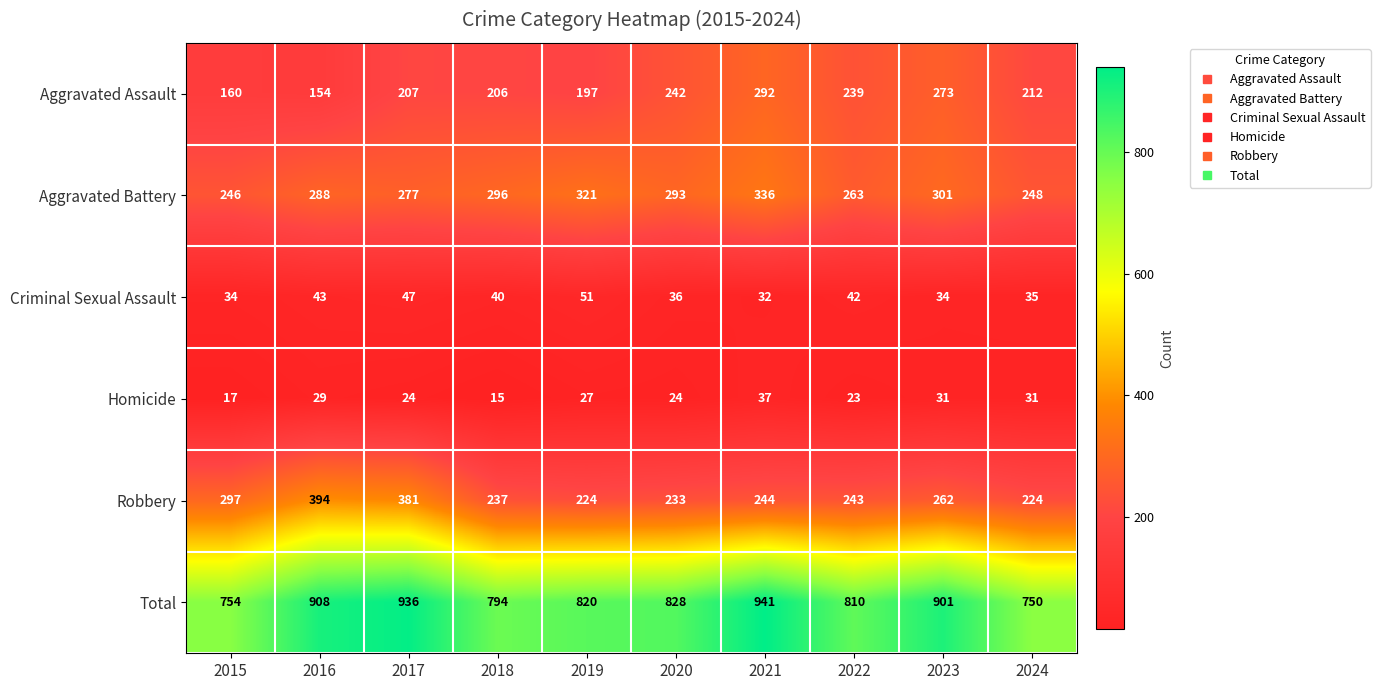

What is the sum of the Aggravated Assault values at 2020 and 2015?

402